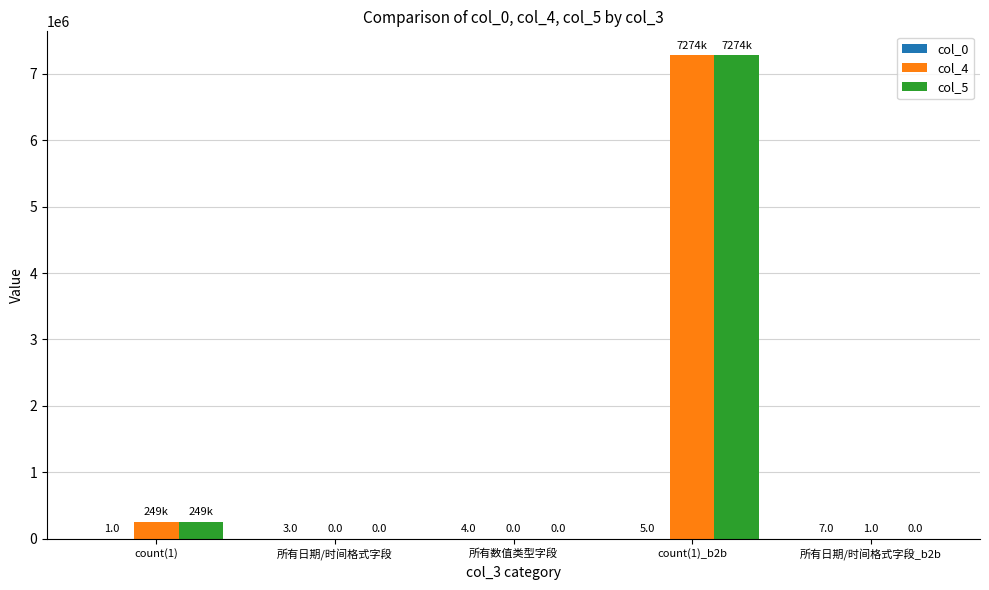

Read the col_4 value at count(1), to the nearest 50.

248850